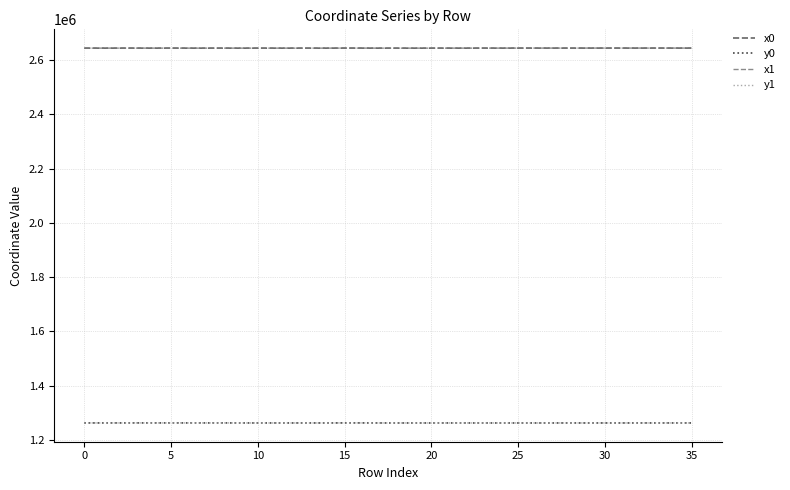

True or false: x0 and y0 cross at least once.

False